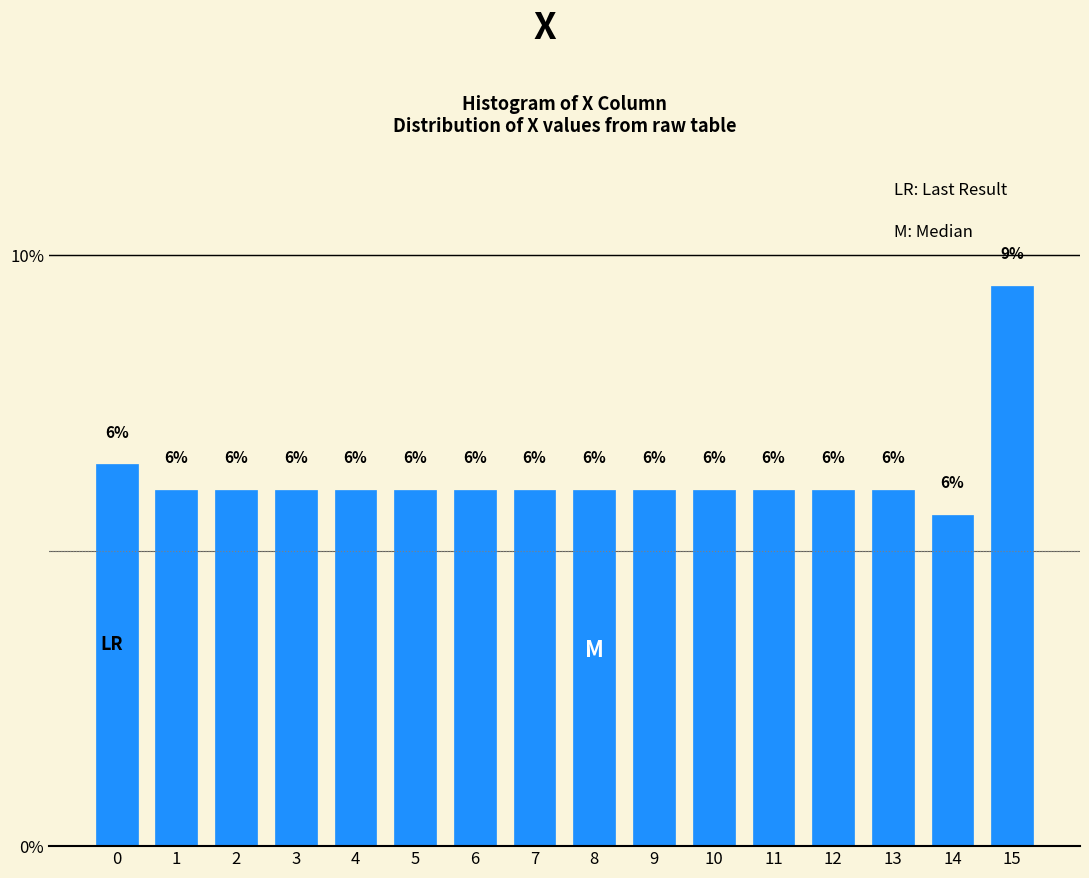

What is the value of the 5th bar from the left?

6.0